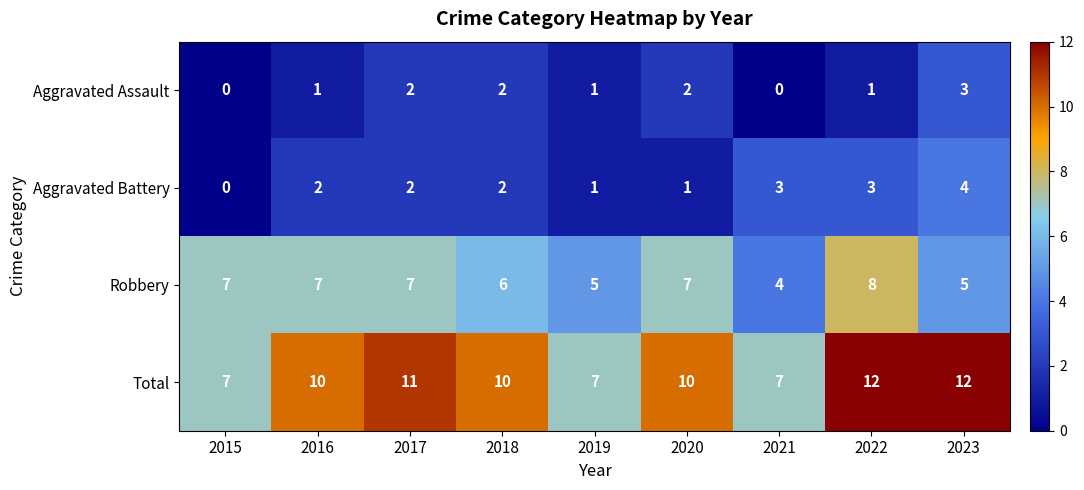

List the series in order of their peak value, lowest first.

Aggravated Assault, Aggravated Battery, Robbery, Total